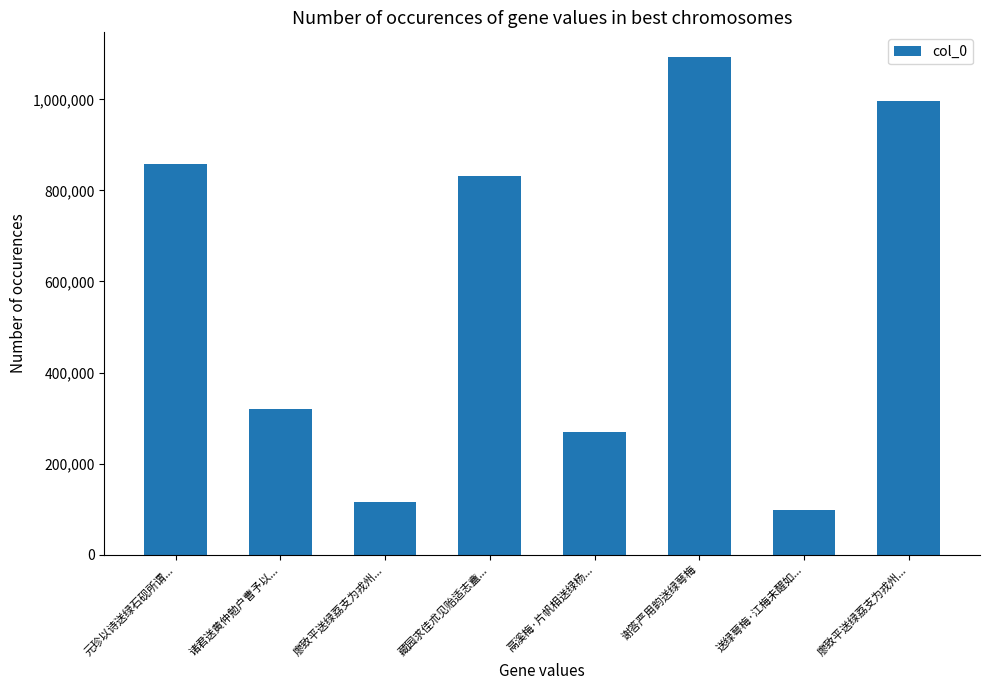

True or false: the data shows 1690002 at 谢答严用韵送绿萼梅.

False